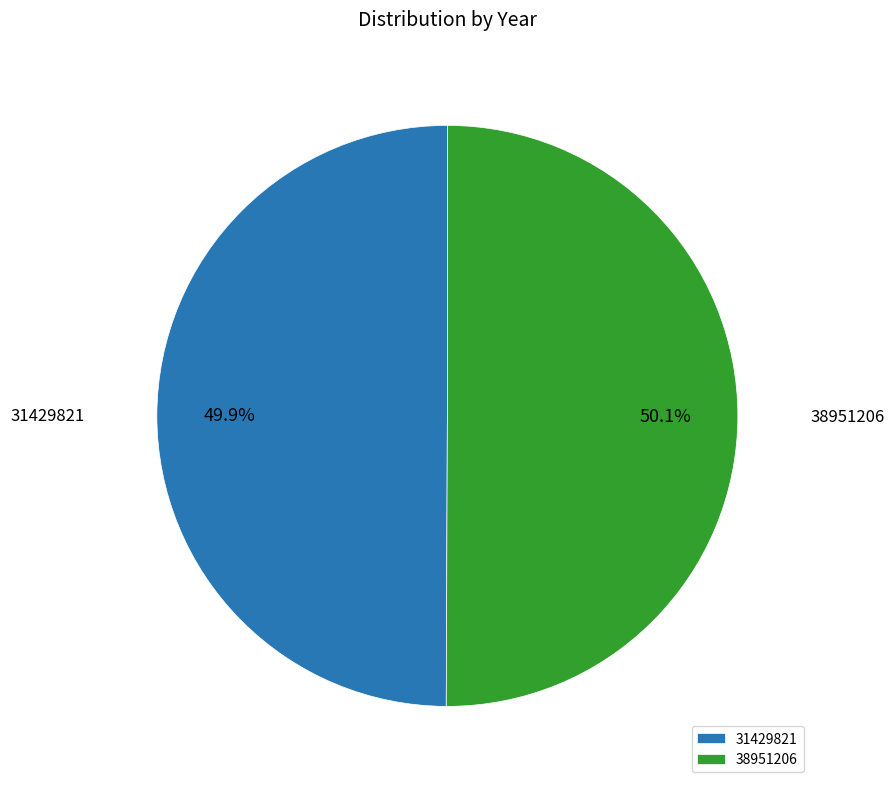

Count the number of slices in the pie.

2